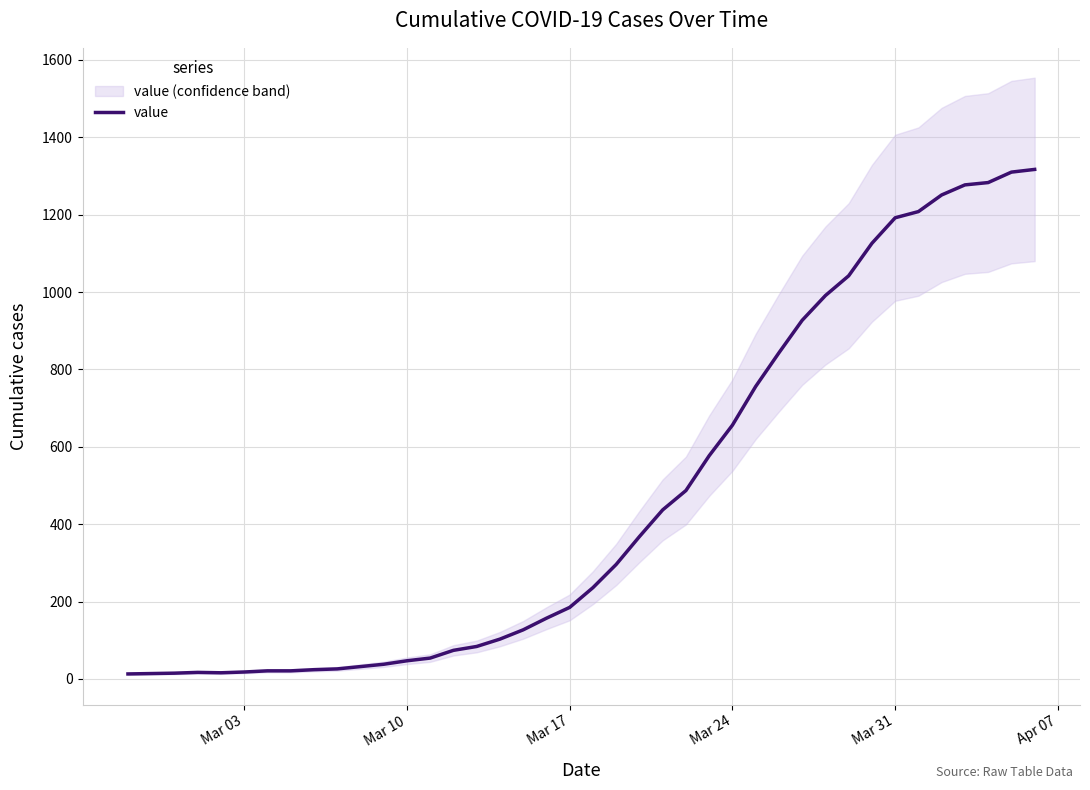

The value of value at Mar 24 is 898. True or false?

False